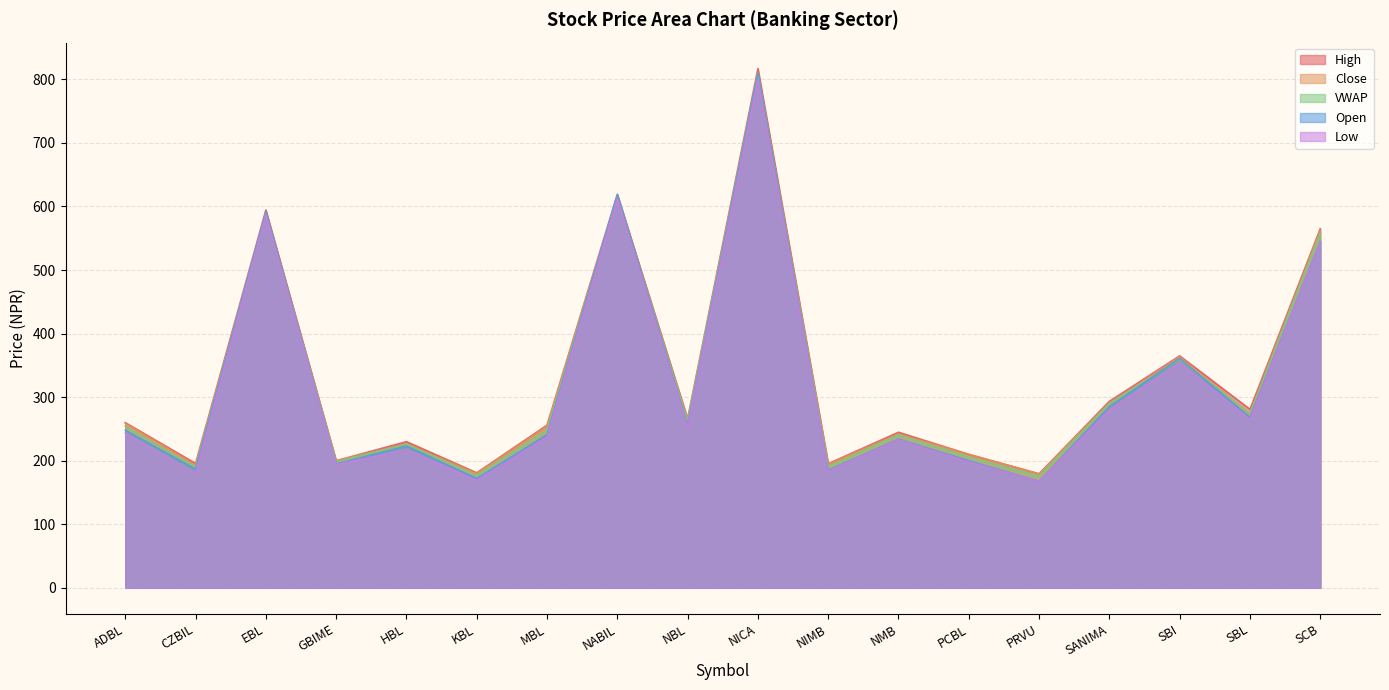

True or false: Open and Low cross at least once.

False